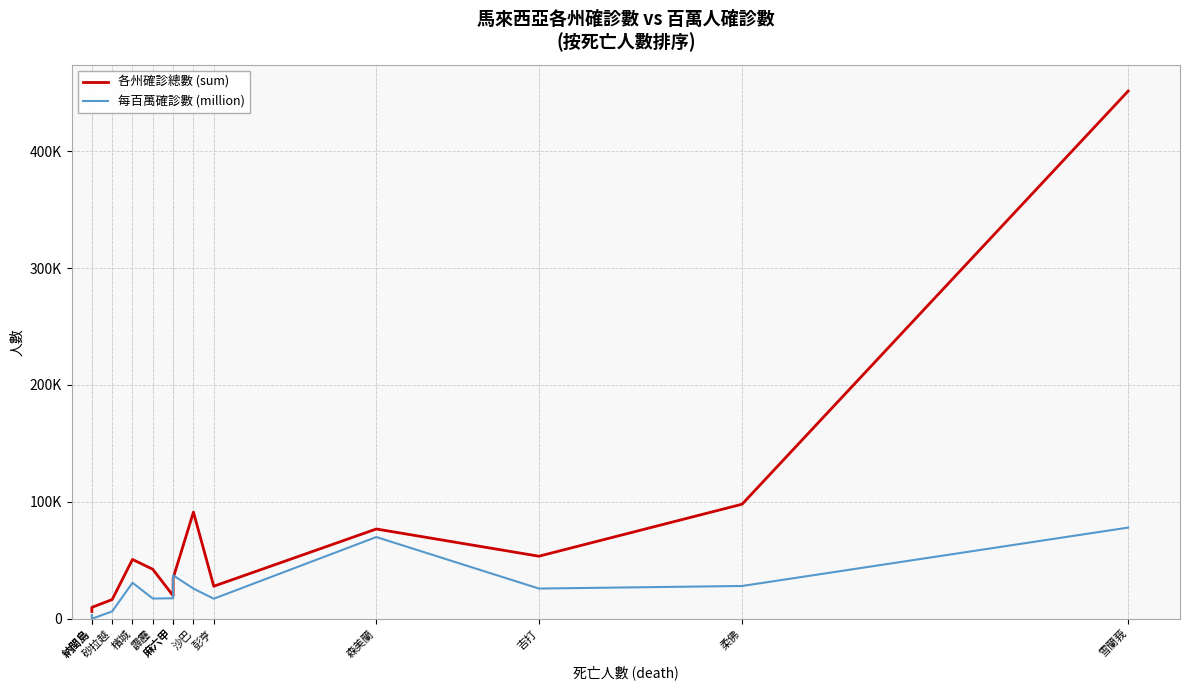

What is the label of the 11th point from the right?

砂拉越